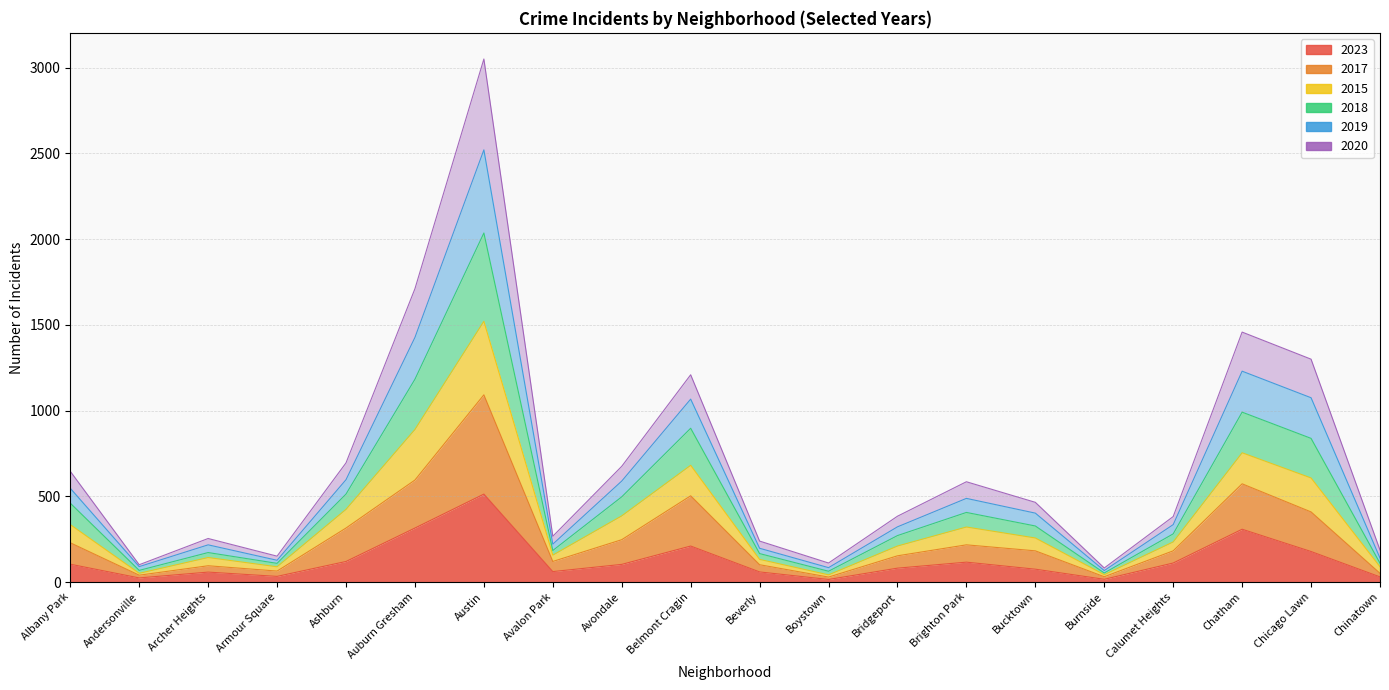

At which category is the sum across all series the highest?

Austin